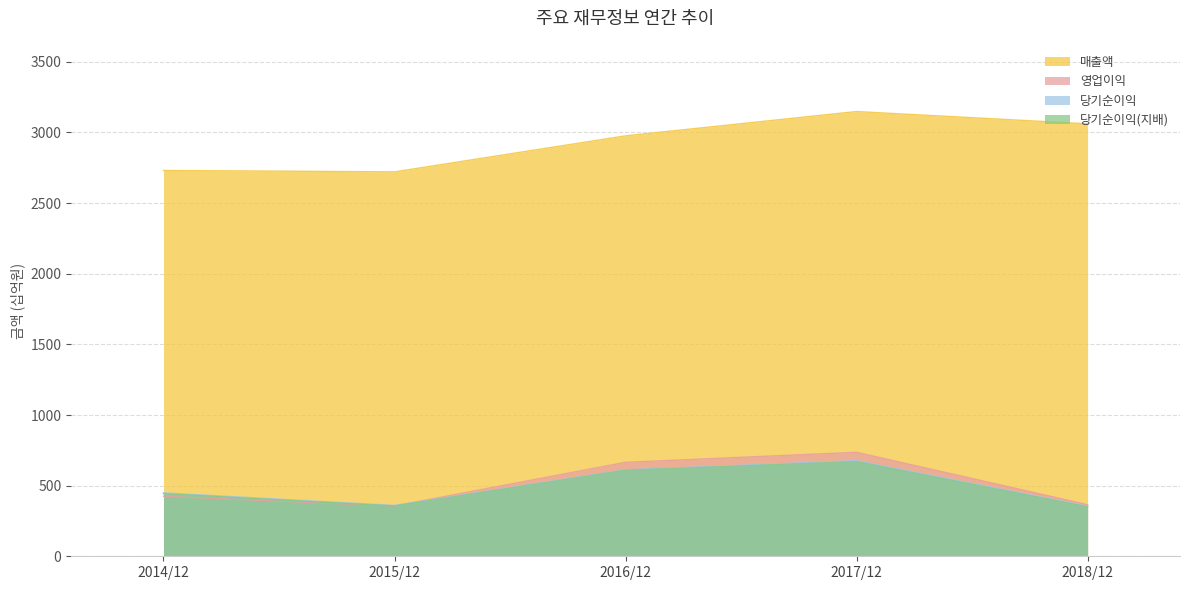

What is the difference between the 당기순이익 values at 2015/12 and 2017/12?

317